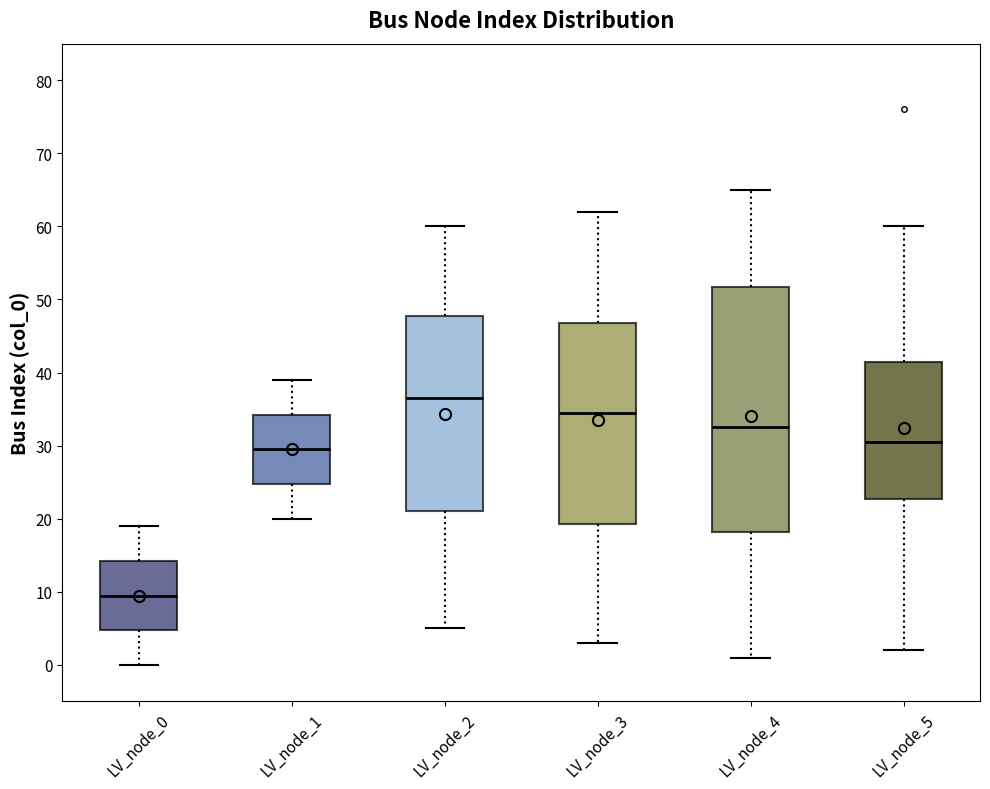

Which box is the tallest, from its lower edge to its upper edge?

LV_node_4